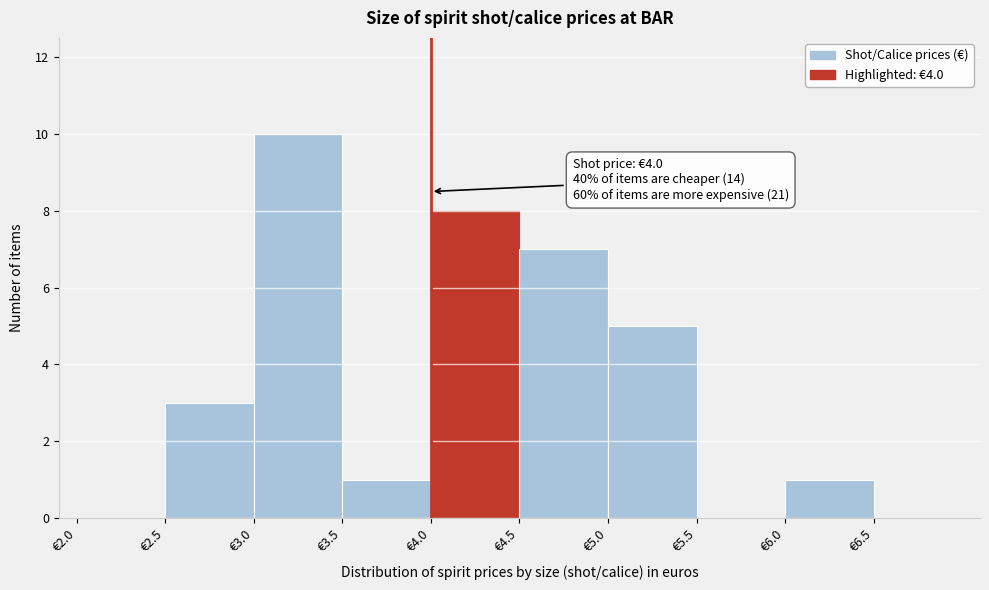

Over which range of the x-axis is the bar tallest?

3.0 to 3.5